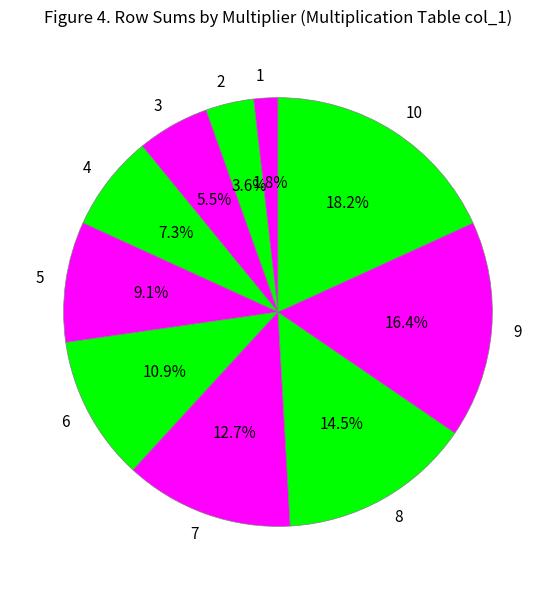

Between 7 and 10, which is larger?

10